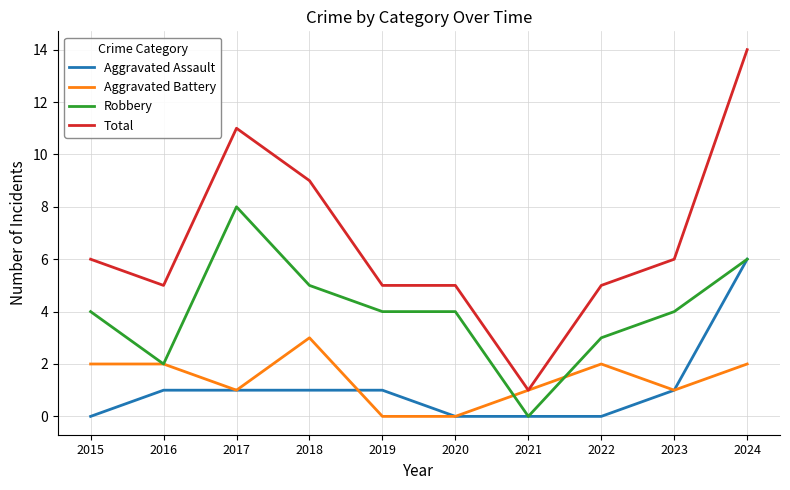

How many series are shown in this chart?

4